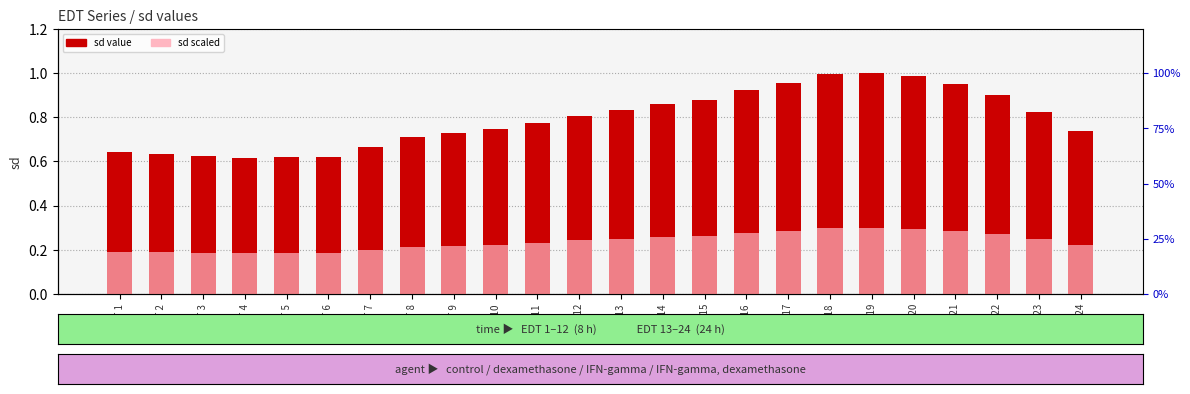

Which series has the largest total across all categories?

sd